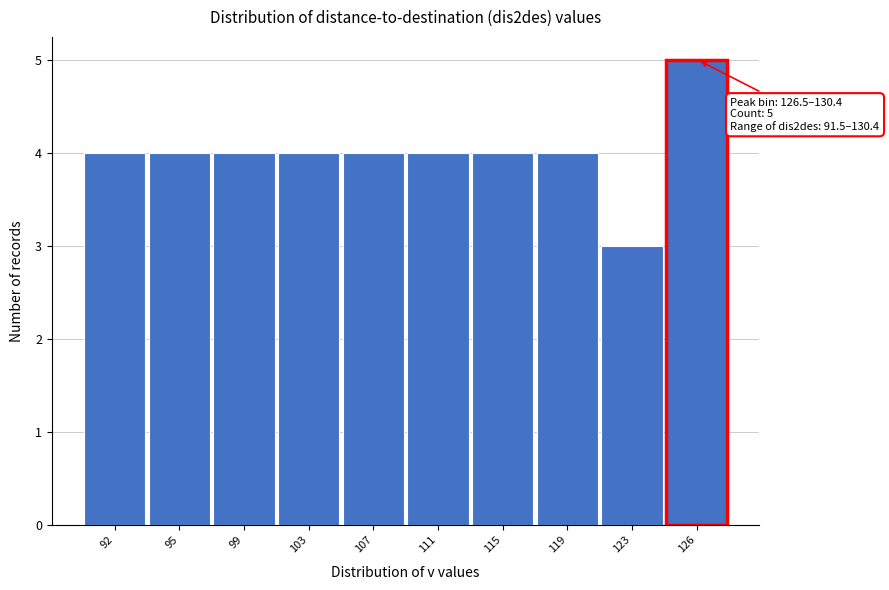

Reading left to right, transcribe all the data shown in this chart.

4	4	4	4	4	4	4	4	3	5